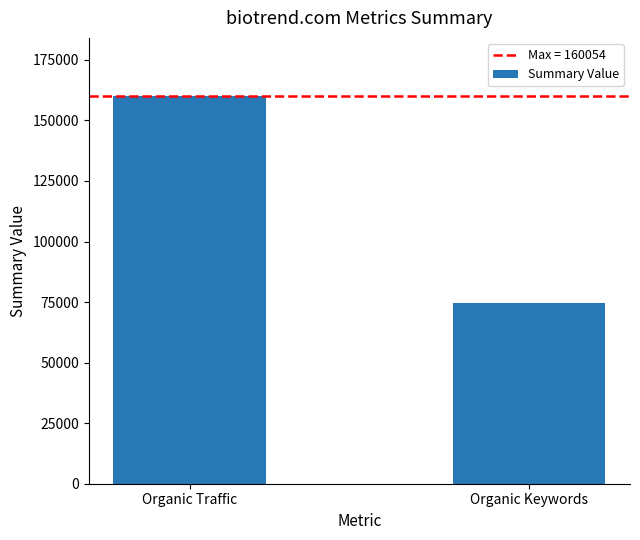

Where is the data nearest to the value 117299?

Organic Keywords